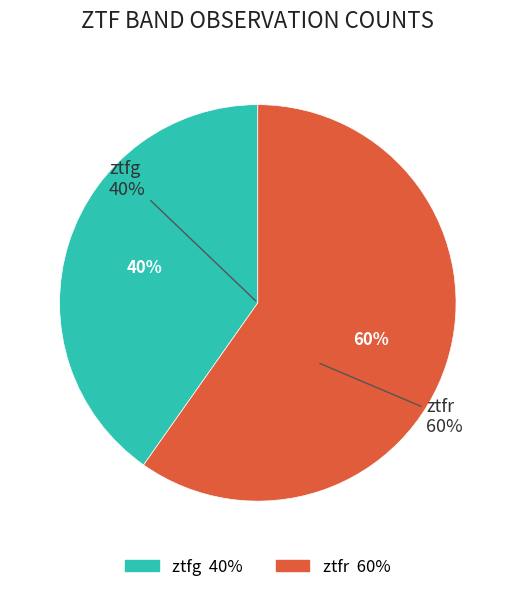

To the nearest percent, what is the difference between the largest and smallest slice percentages?

20%